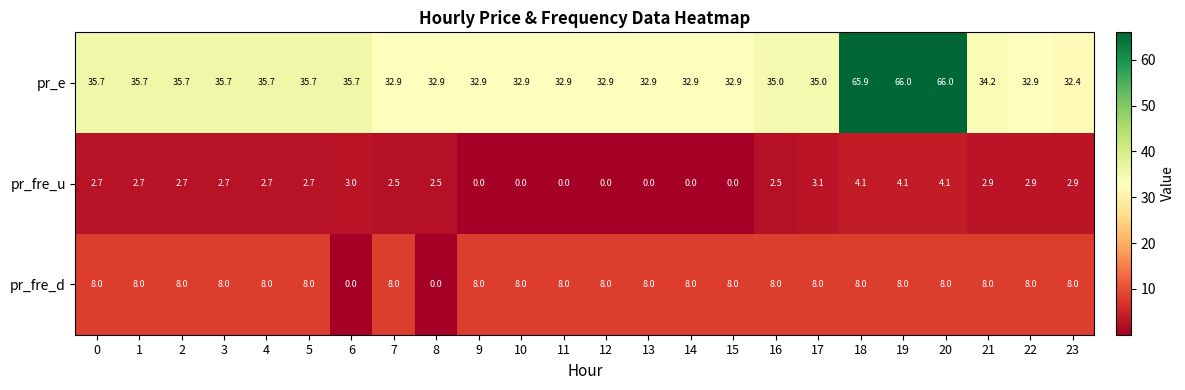

Is it true that pr_fre_d equals 8.0 at 18?

True